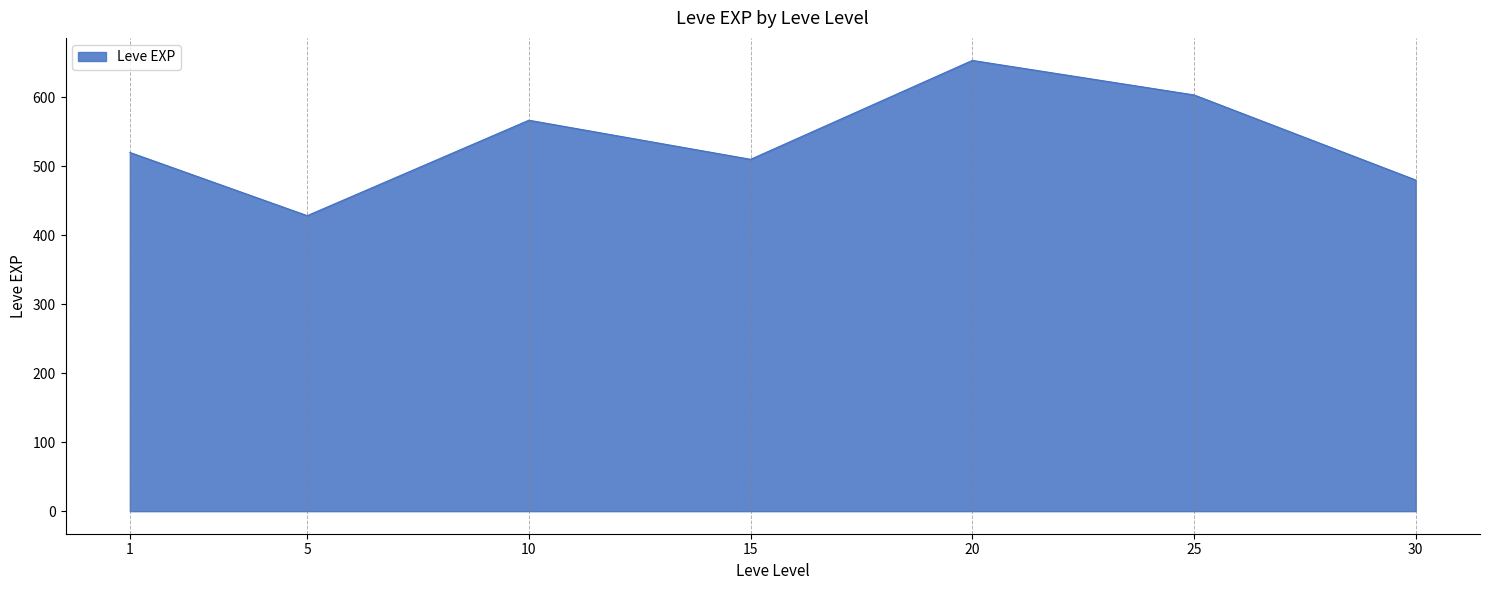

How many interior local valleys (lower than both neighbors) does the data have?

2